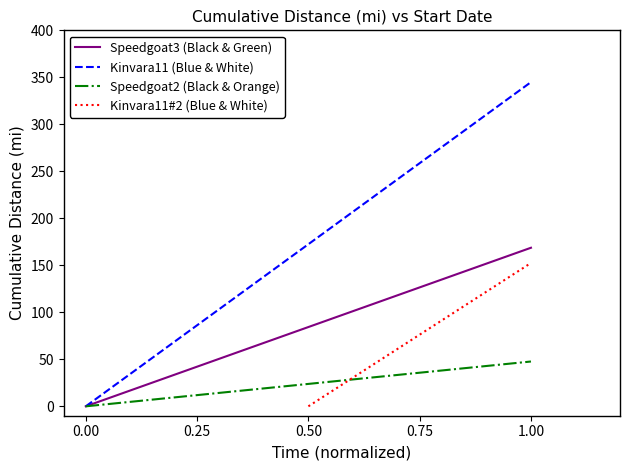

Rank the series by their maximum value, from lowest to highest.

Speedgoat2 (Black & Orange), Kinvara11#2 (Blue & White), Speedgoat3 (Black & Green), Kinvara11 (Blue & White)